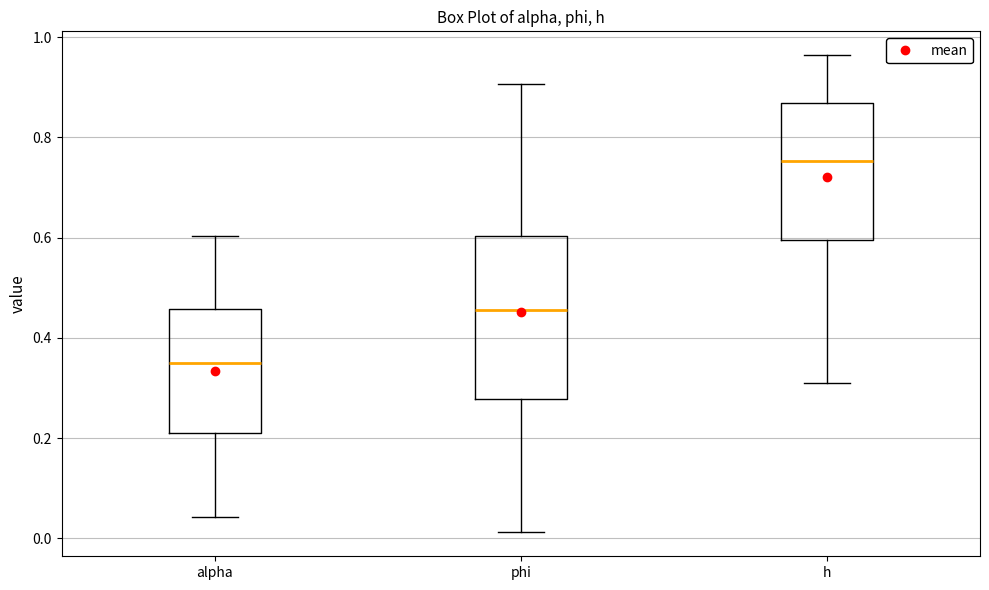

Comparing the boxes themselves (not the whiskers), which one is the tallest?

phi